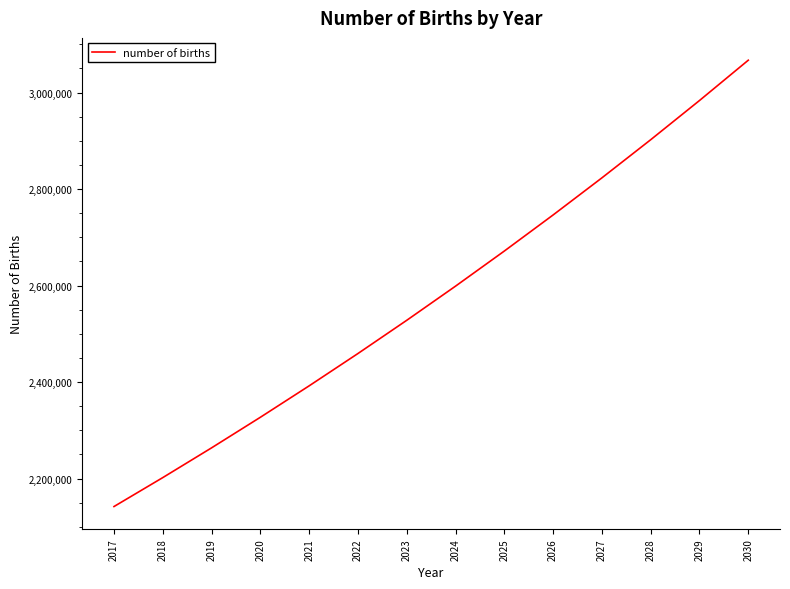

Reading left to right, extract all data points from this chart.

2017=2141961	2018=2201936	2019=2263590	2020=2326971	2021=2392126	2022=2459105	2023=2527960	2024=2598743	2025=2671508	2026=2746310	2027=2823207	2028=2902257	2029=2983520	2030=3067058